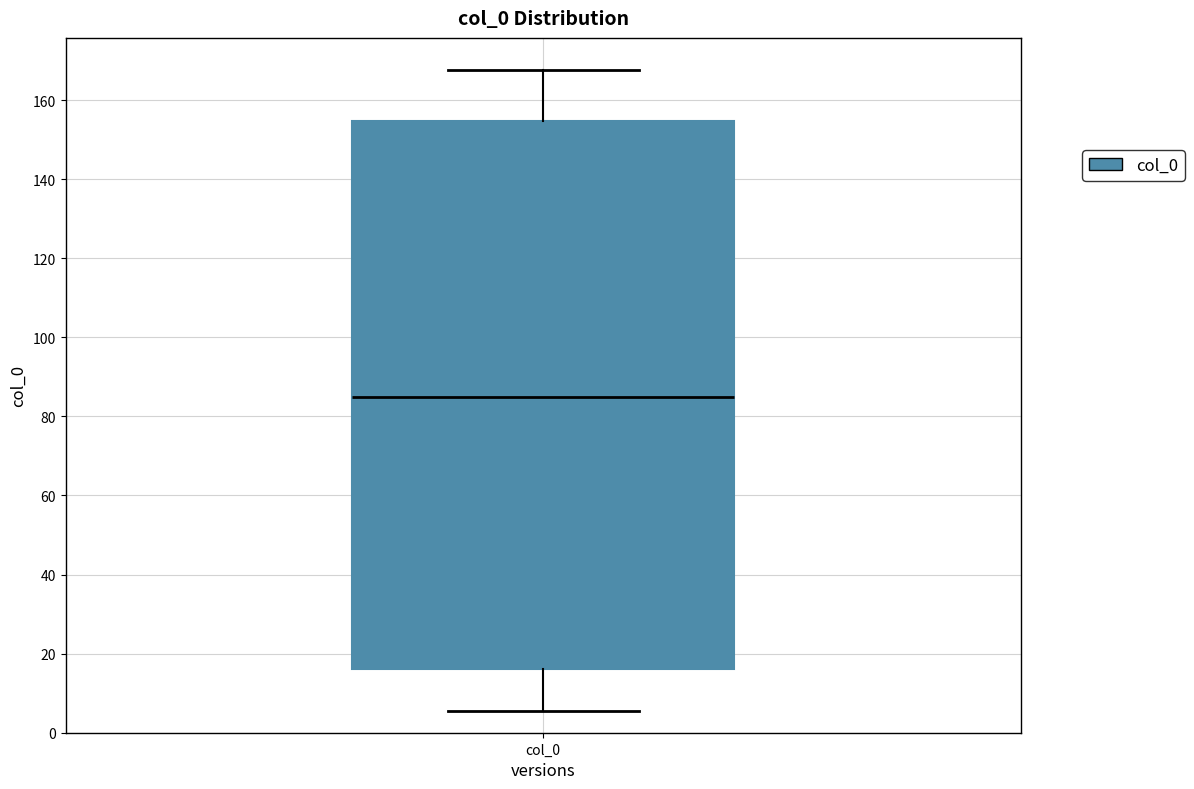

Read this box plot against the y-axis: the position of the median line, the range covered by the box, and the ends of both whiskers. The values are not printed on the chart, so give them approximately, as read against the axis.

median 86, box 16 to 154, whiskers 6 to 168